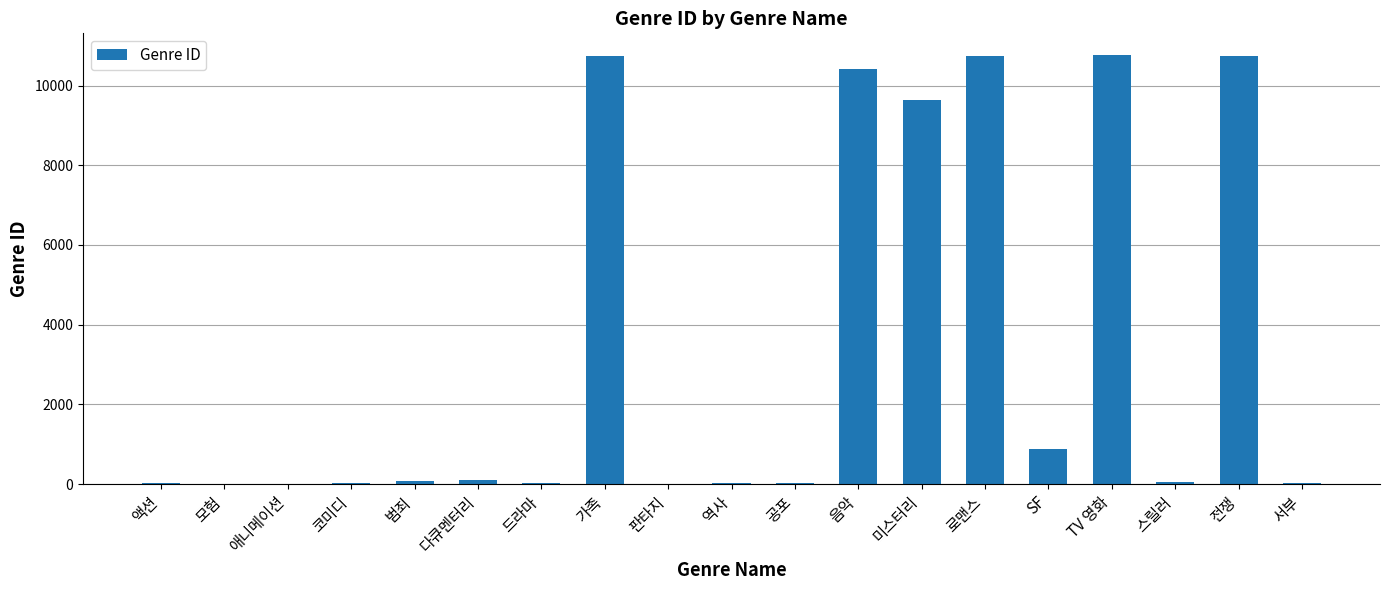

True or false: the data shows 17110 at 미스터리.

False